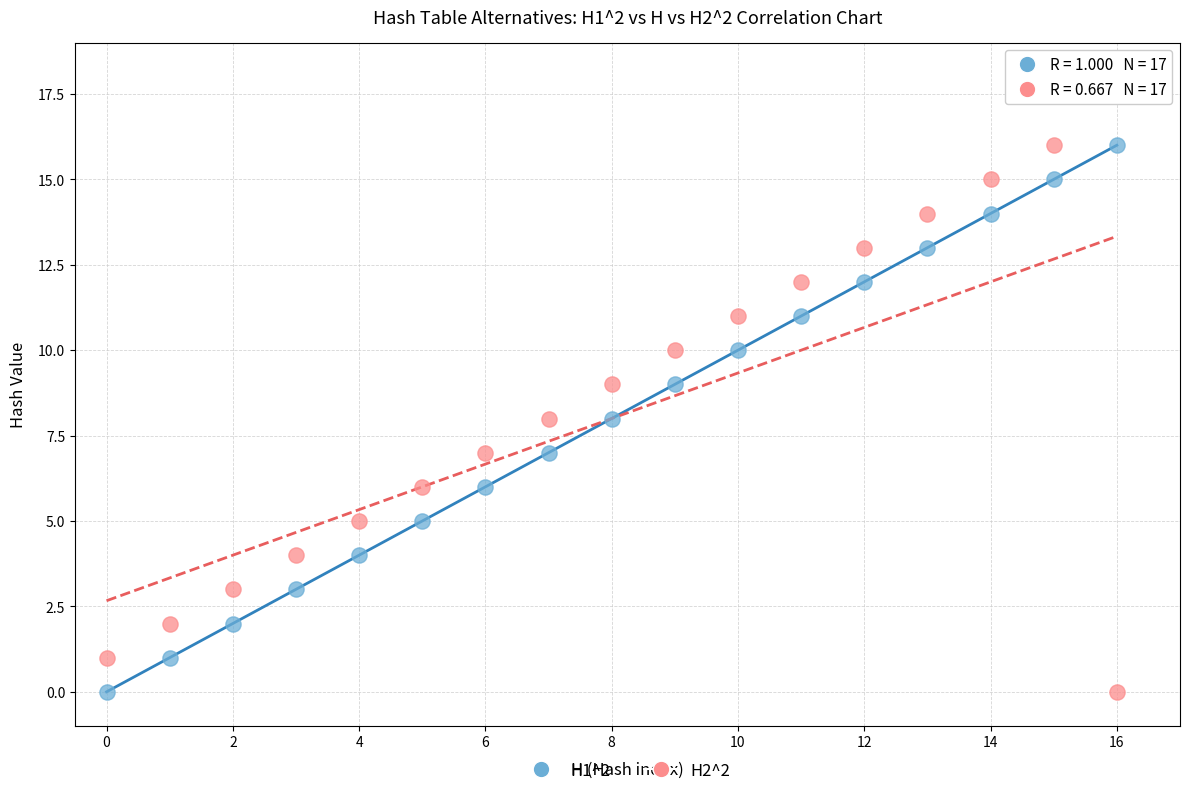

What are all the series names shown in the legend?

H1^2, H2^2